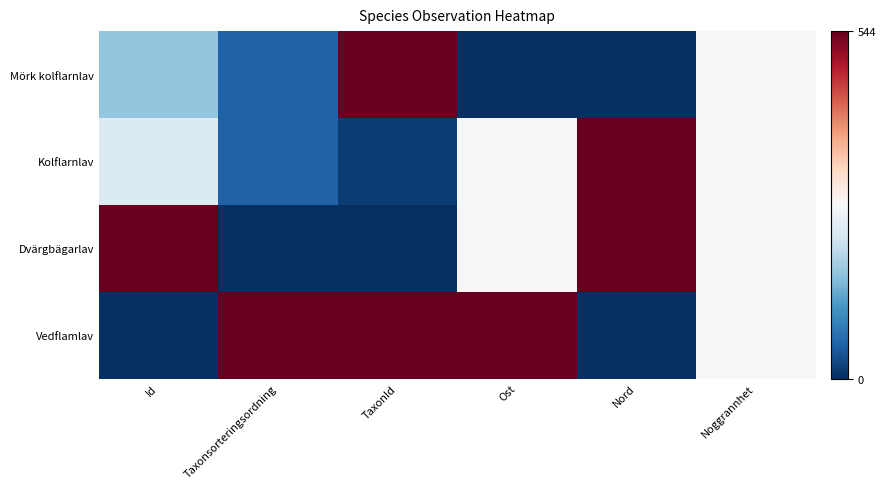

Rank the series at Nord from lowest to highest value.

Mörk kolflarnlav, Vedflamlav, Kolflarnlav, Dvärgbägarlav